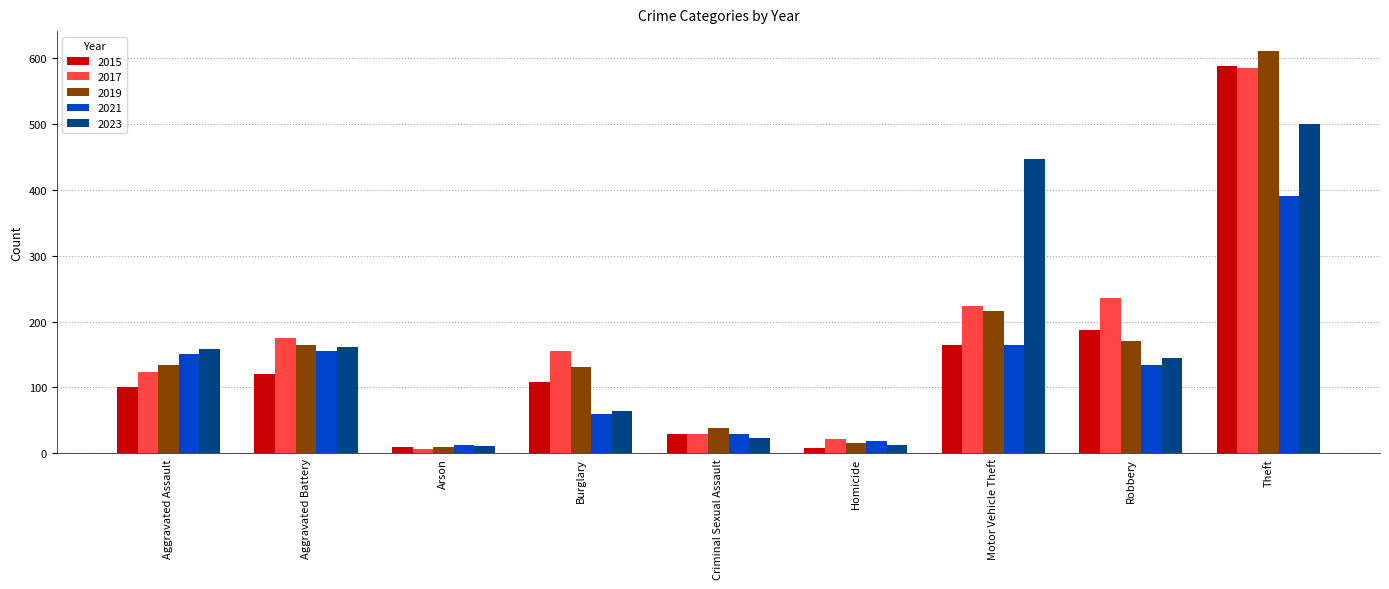

Which series has the largest range (max minus min)?

2019